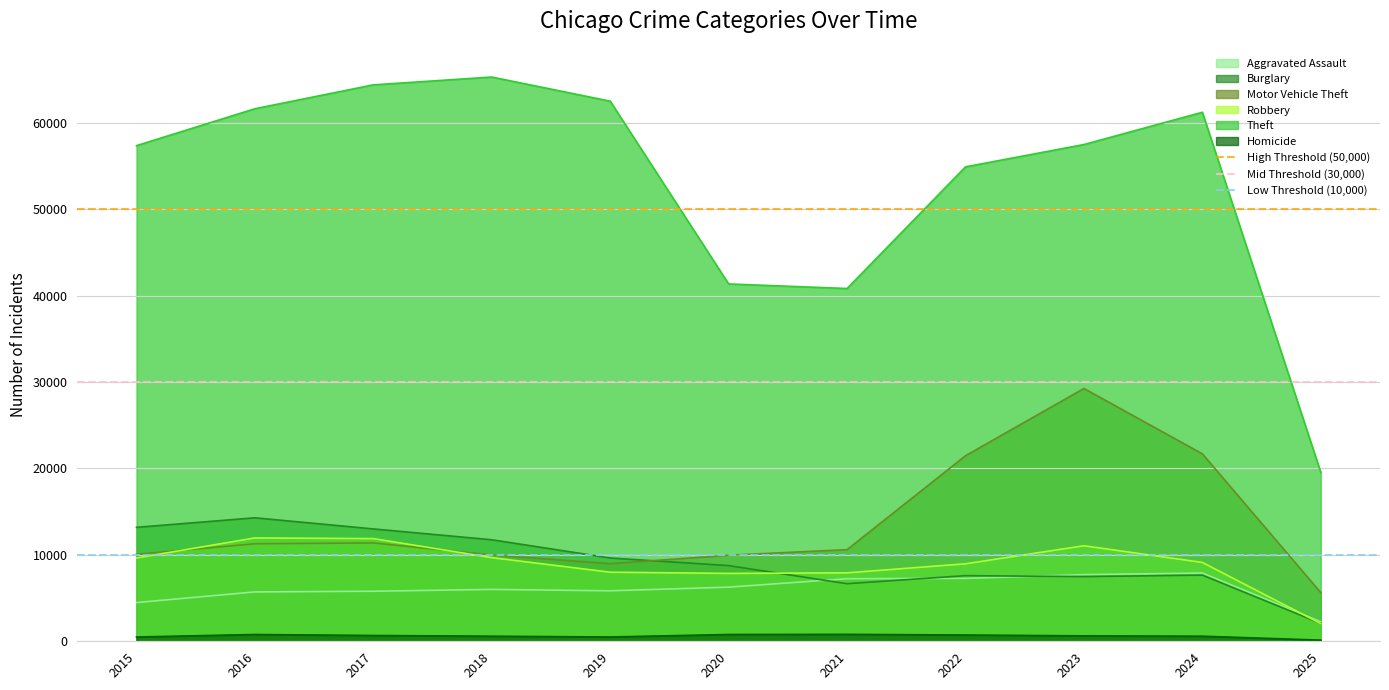

True or false: Homicide and Aggravated Assault cross at least once.

False